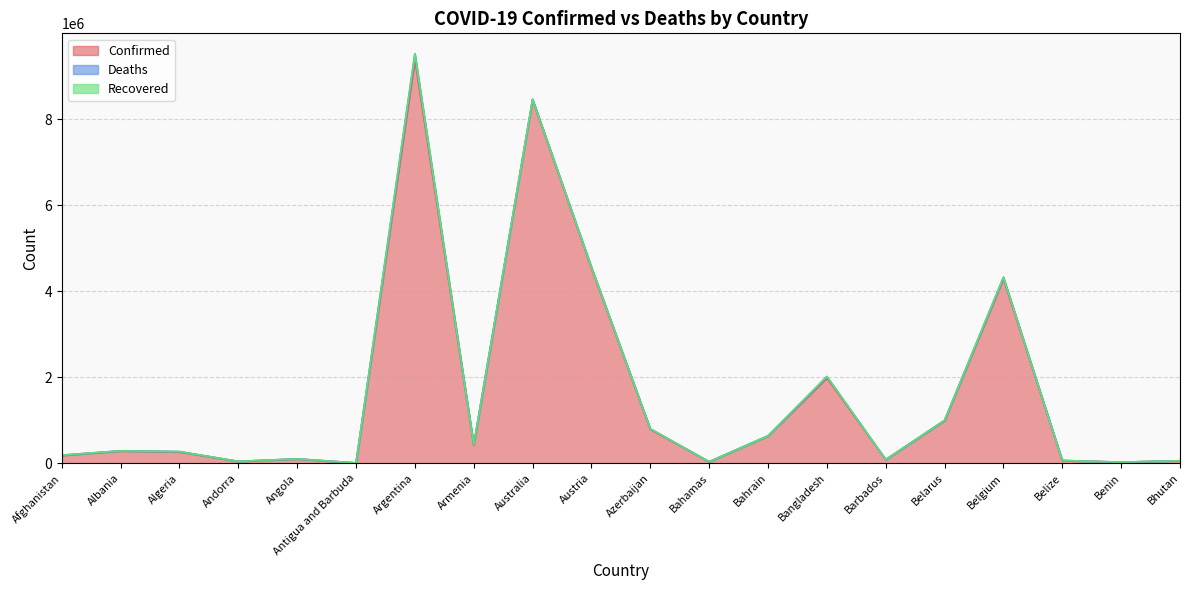

How many data points does each series have?

20